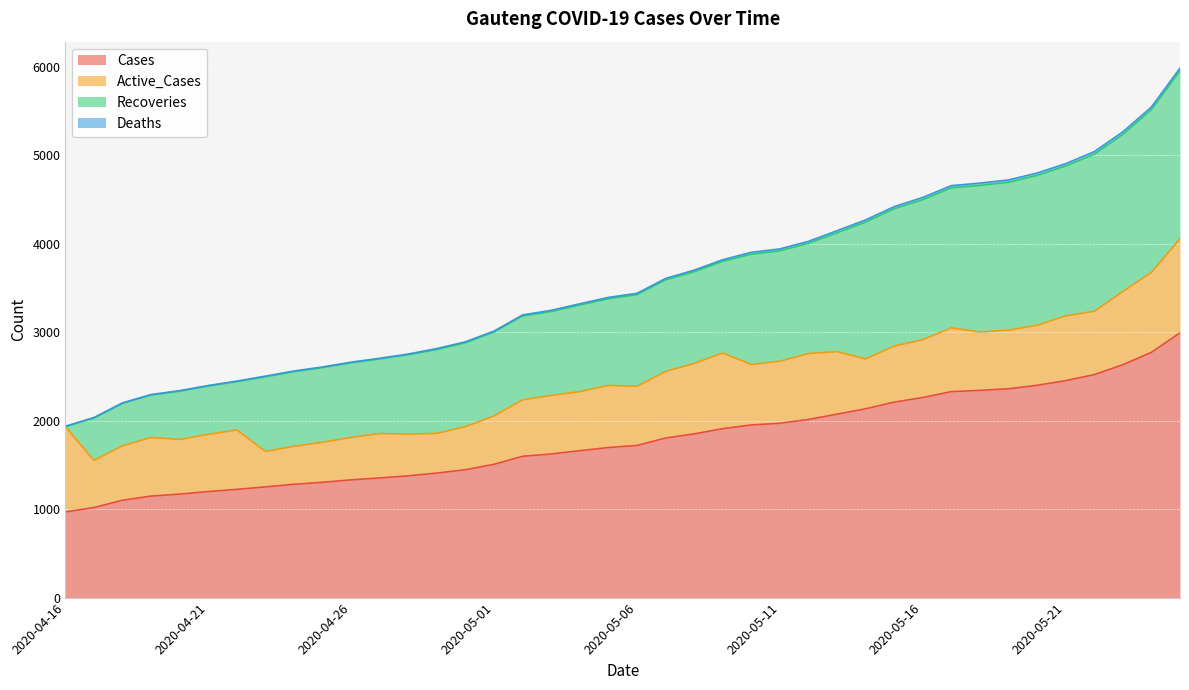

What position from the right is 2020-05-11?

15